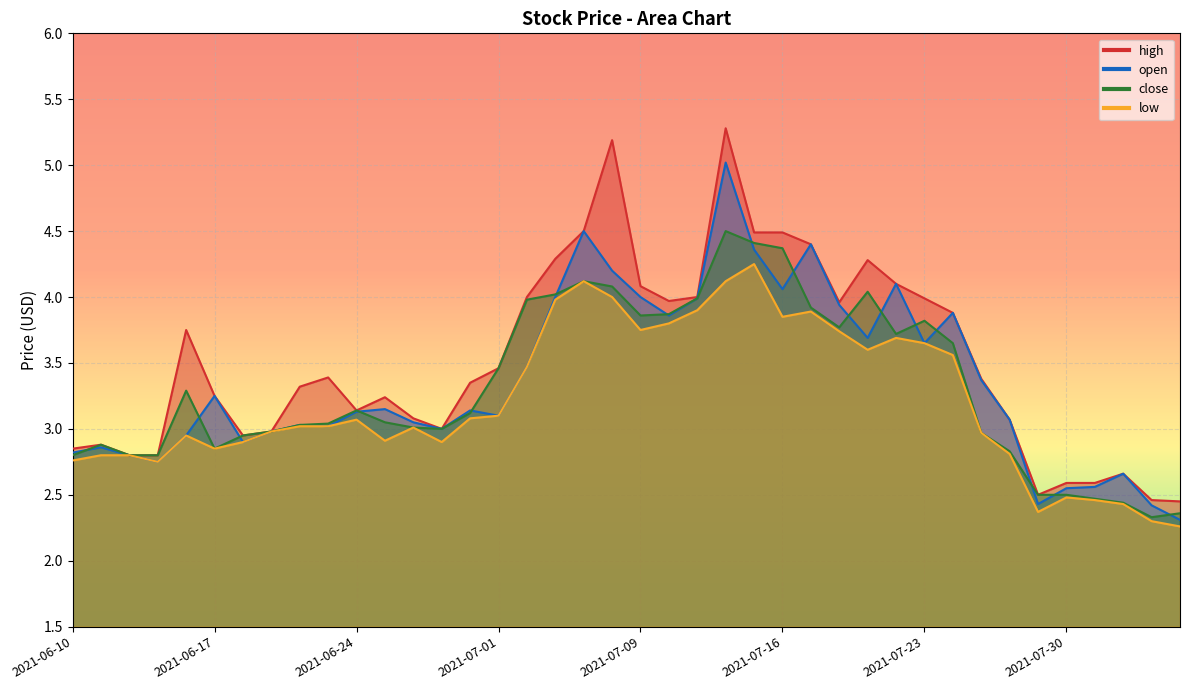

True or false: low and close intersect in this chart.

False